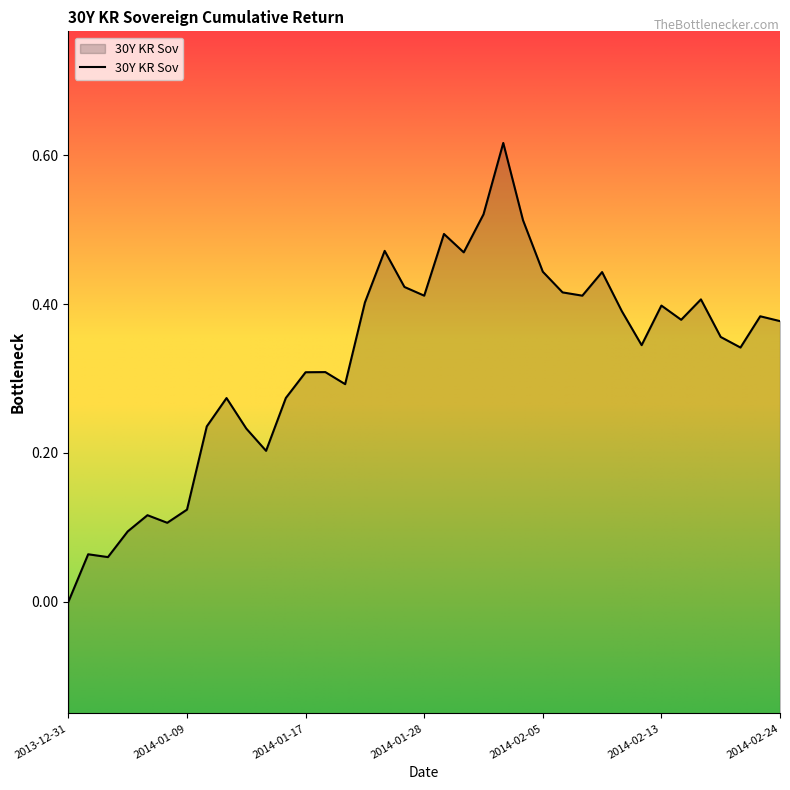

How many positive values are there?

36